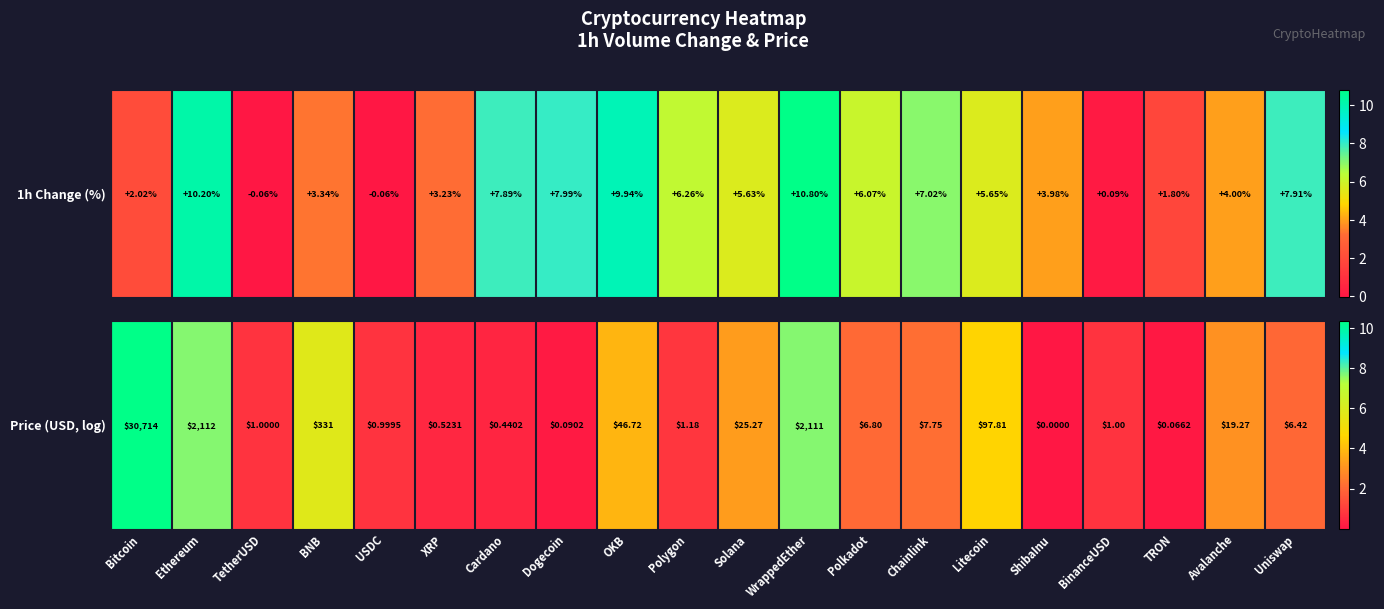

What is the maximum value shown in the chart?

10.3